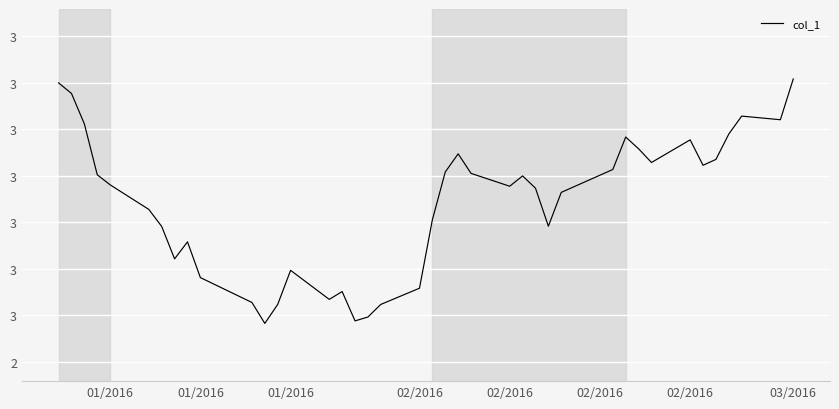

What is the maximum value shown in the chart?

3.0